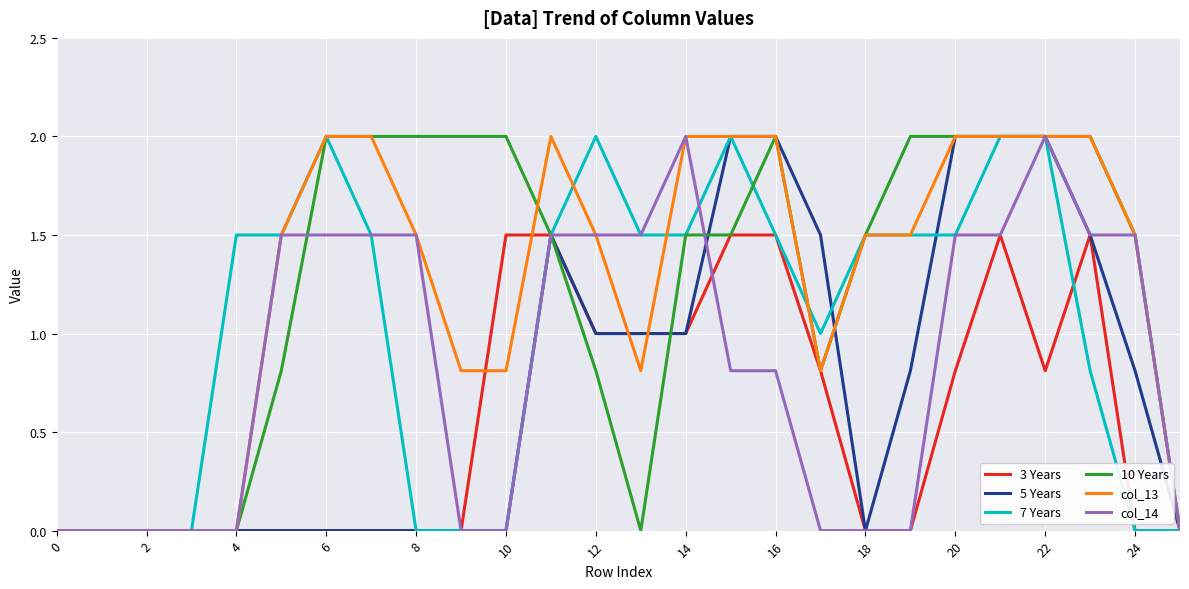

What is the maximum value shown in the chart?

2.0